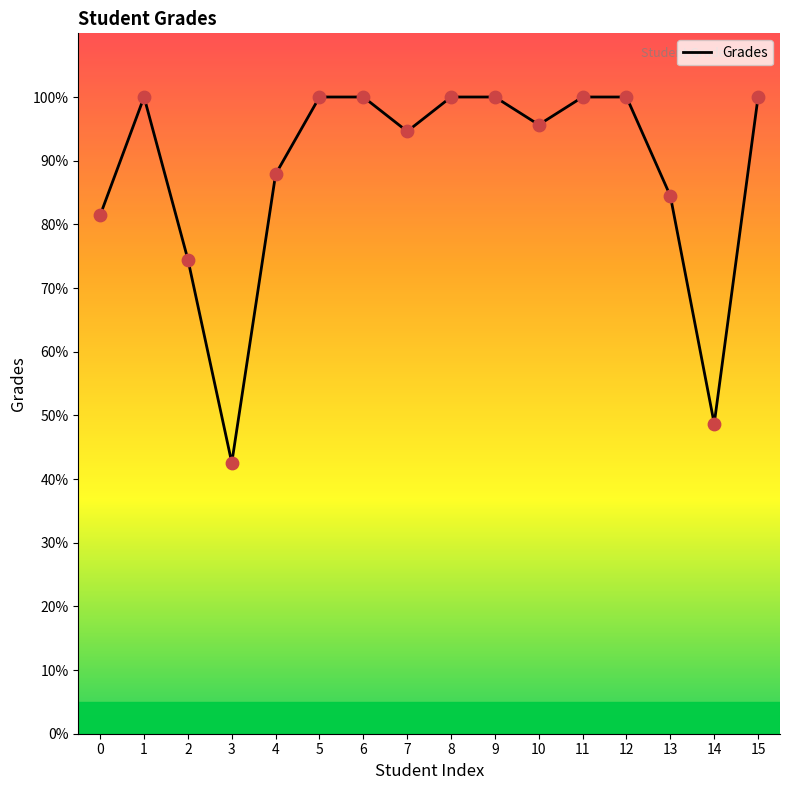

Which has a higher value, 5 or 13?

5